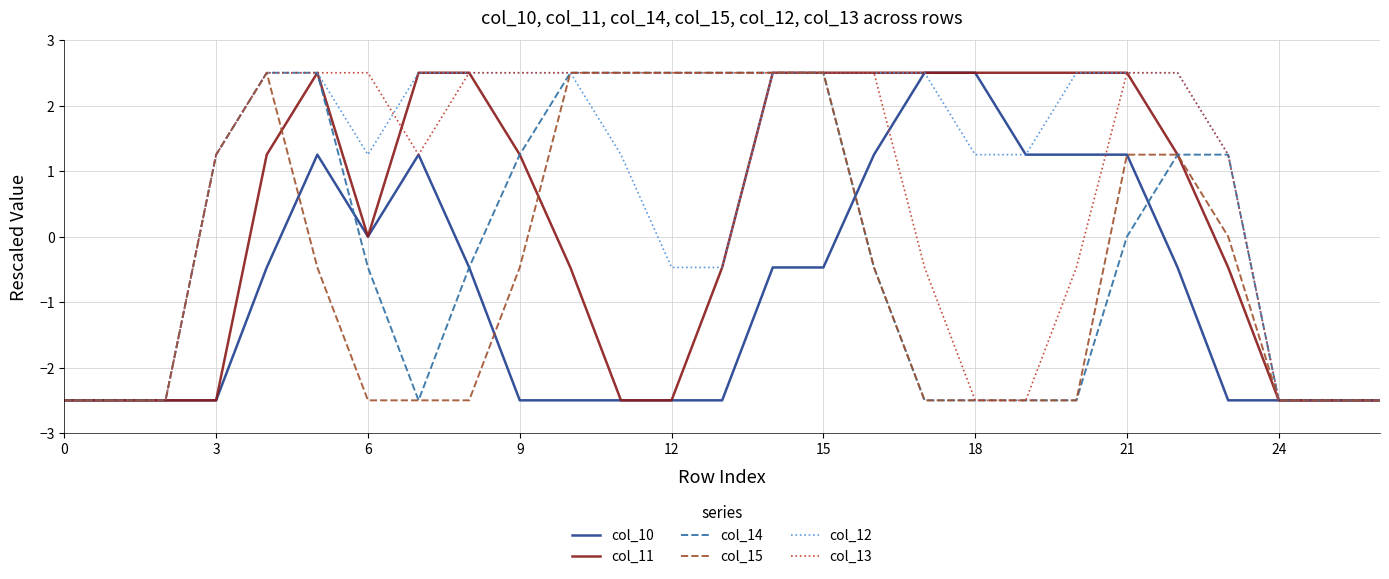

What is the minimum value shown in the chart?

-2.5